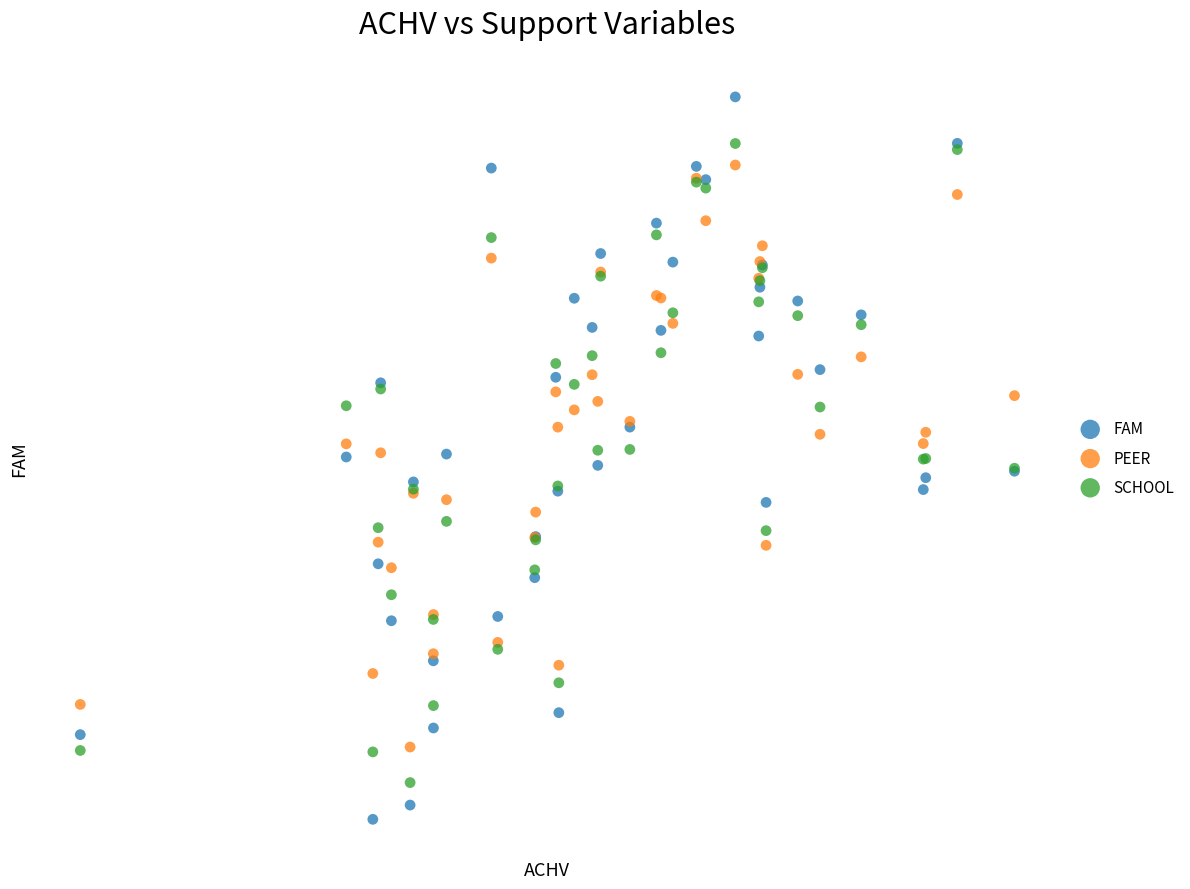

Which series reaches the minimum Y coordinate?

FAM